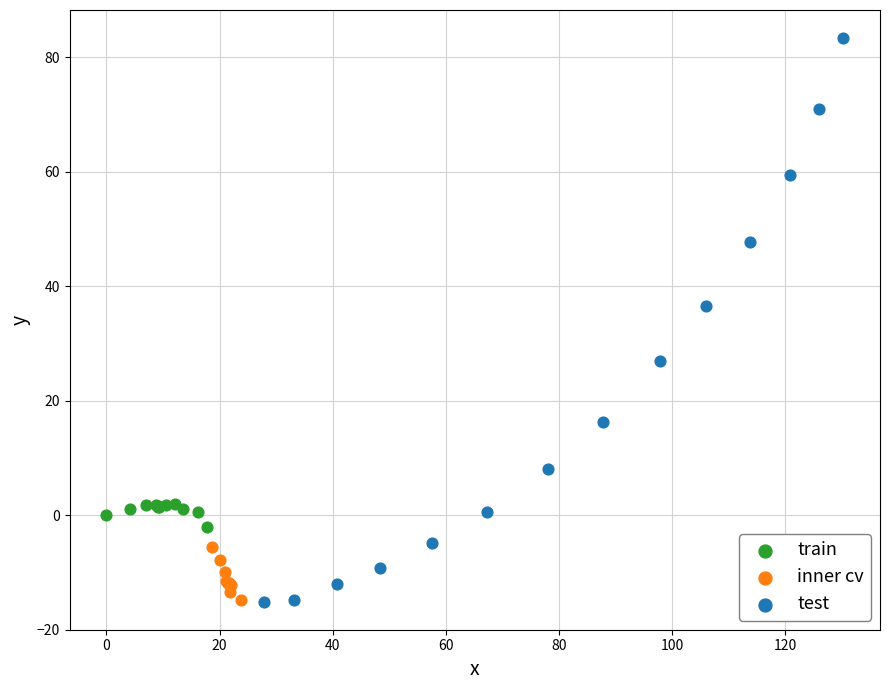

Which series reaches the maximum Y coordinate?

test